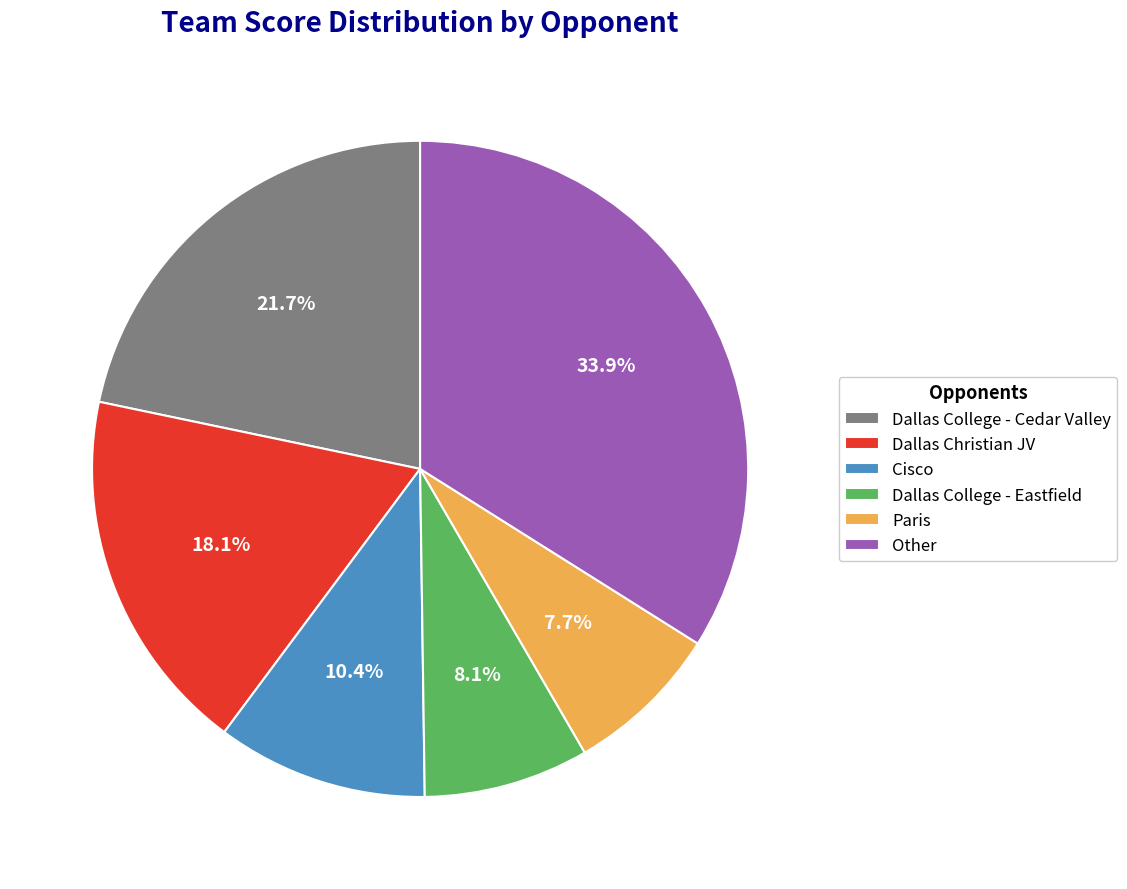

What is the largest slice in the pie chart?

Other